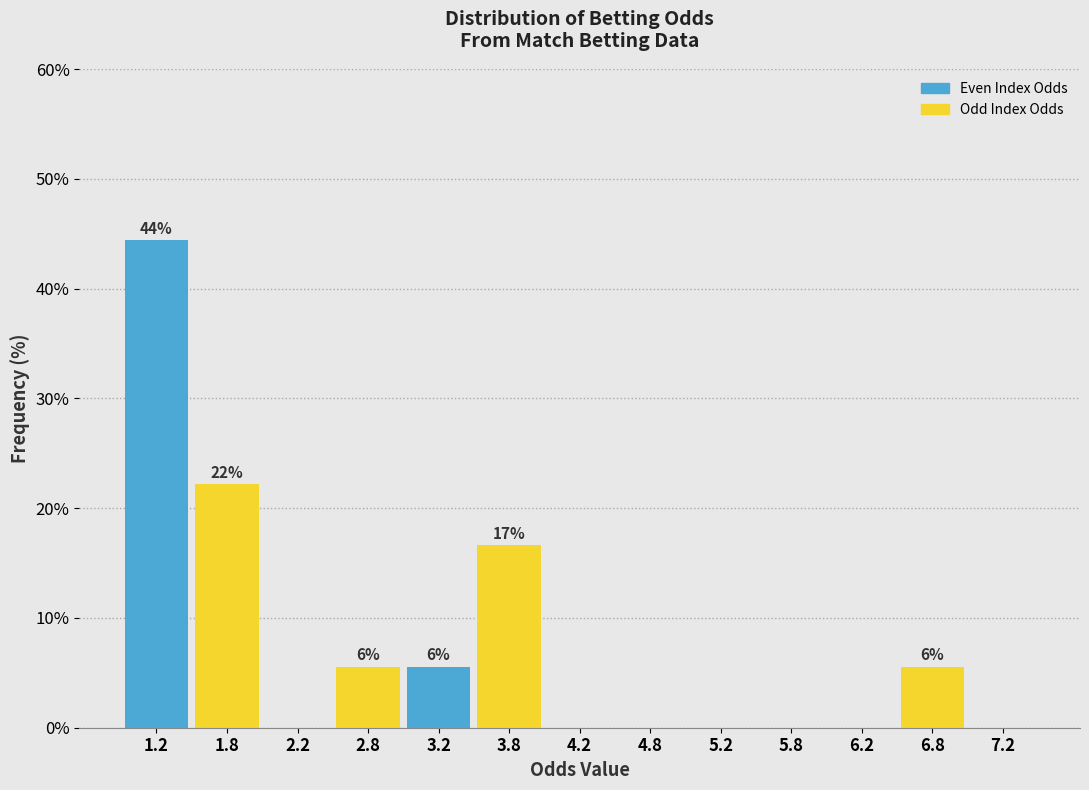

Over which range of the x-axis is the bar tallest?

1.0 to 1.5